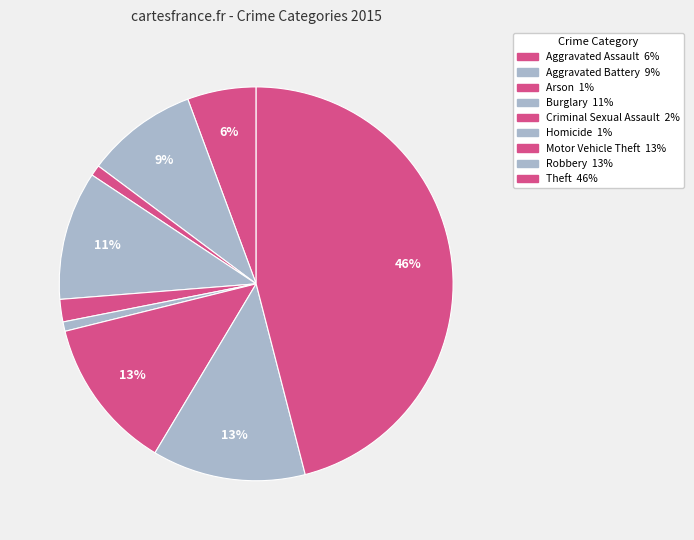

Is Theft the majority of the pie?

No